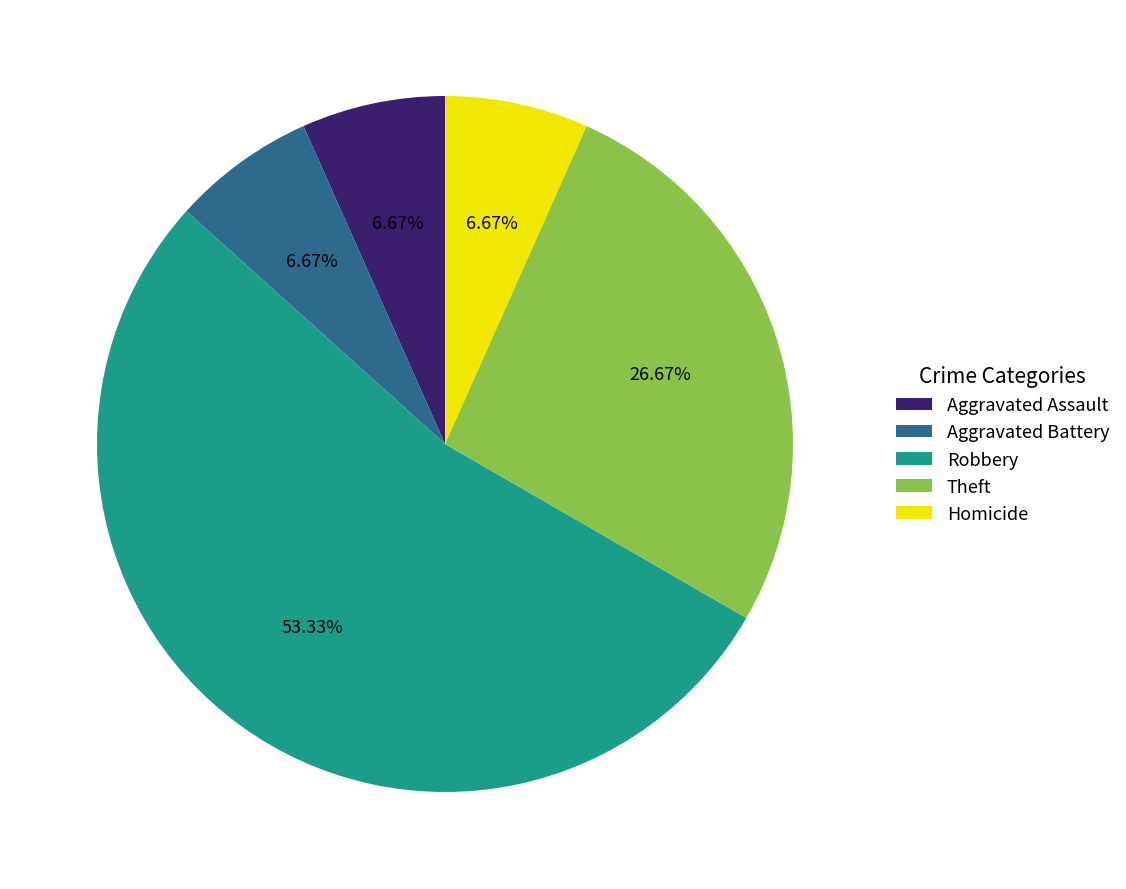

Approximately how many times larger is the value at Theft compared to Aggravated Assault?

4.0